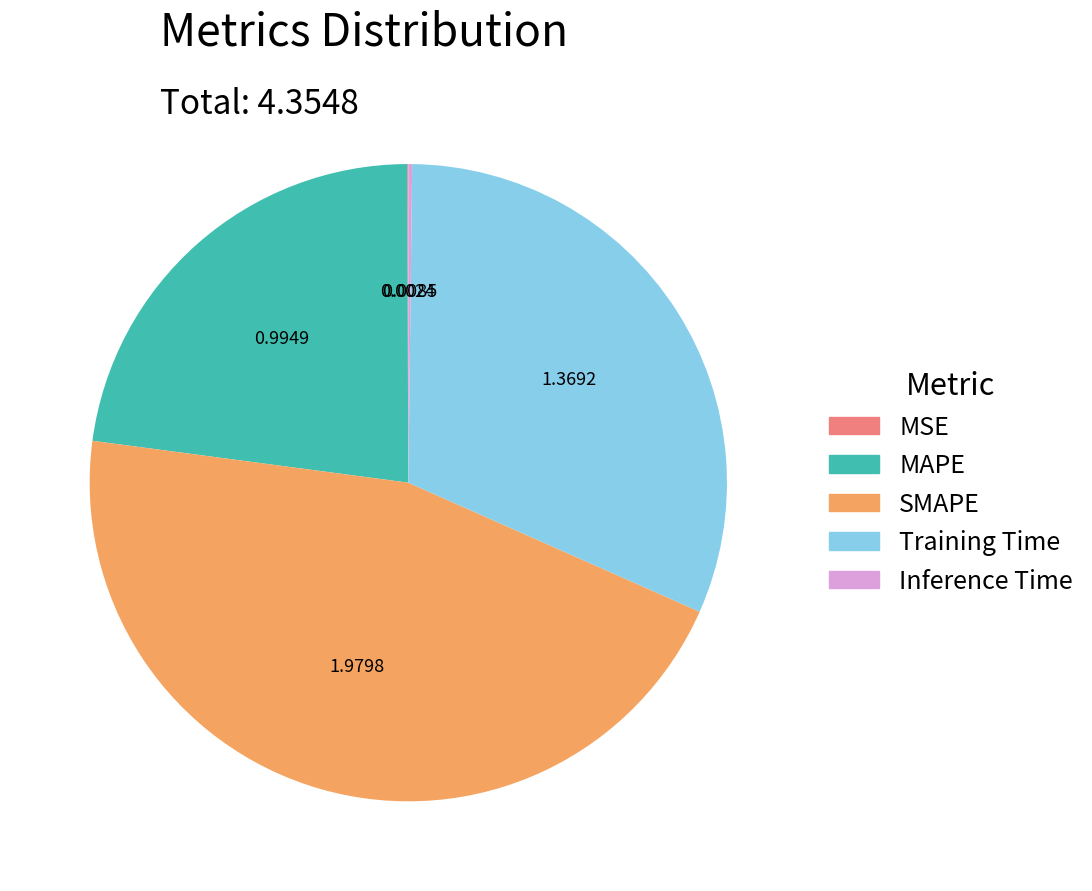

Is there any slice that represents more than half of the pie?

No